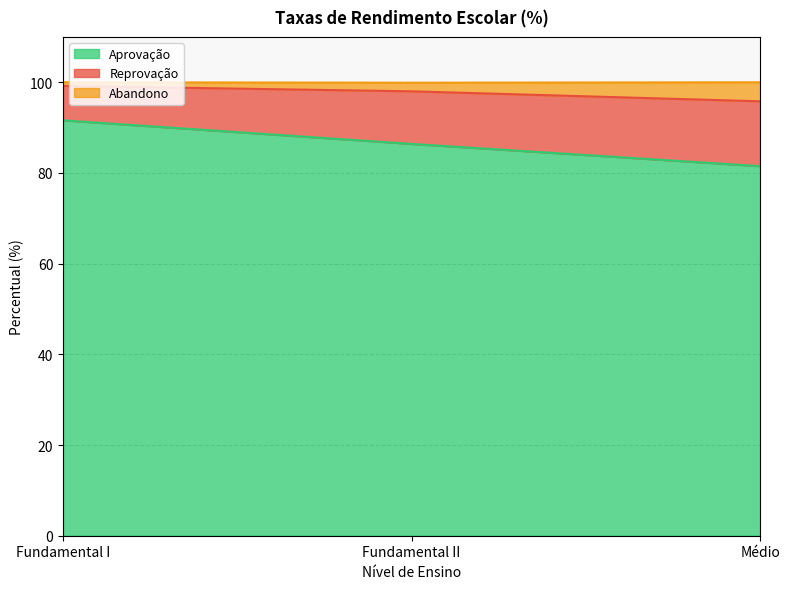

What is the label of the 2nd point from the right?

Fundamental II